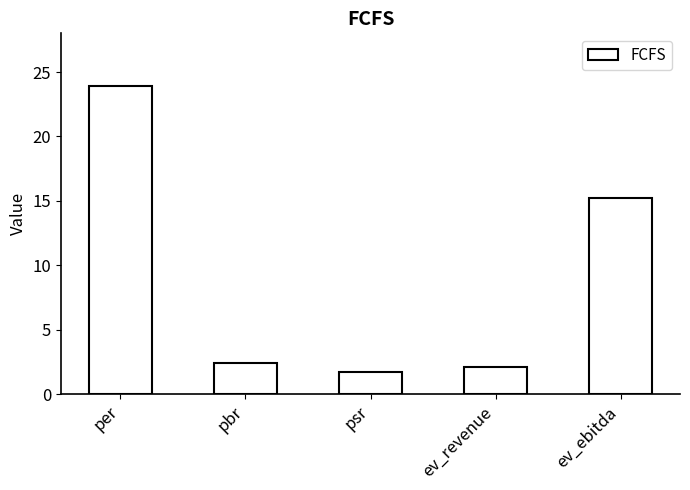

At which label does the data first exceed 2?

per